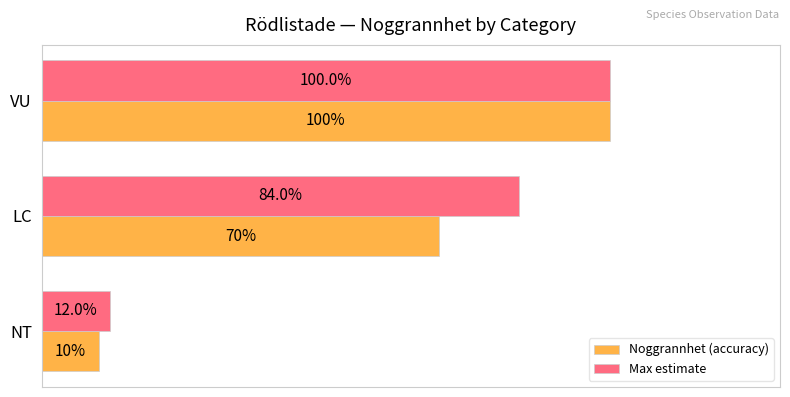

Where is Max estimate nearest to the value 56?

LC